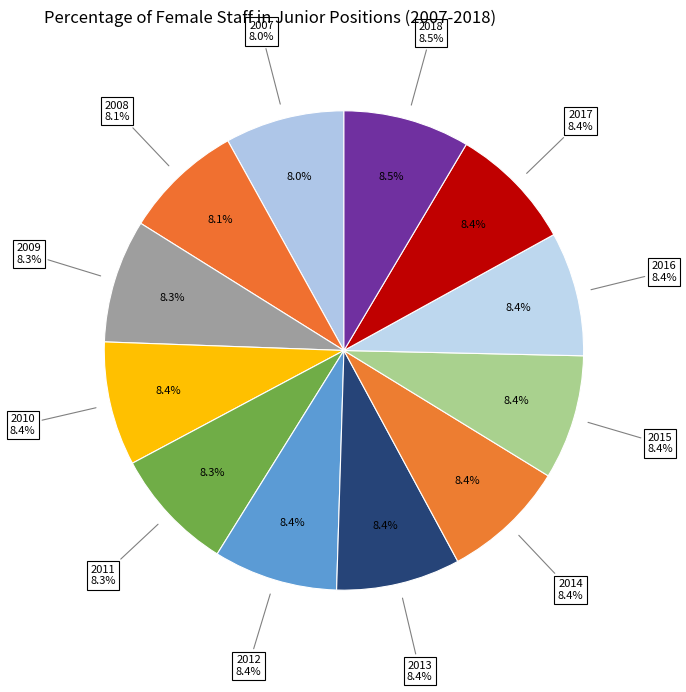

Is it true that 2008 is 1% of the pie?

False